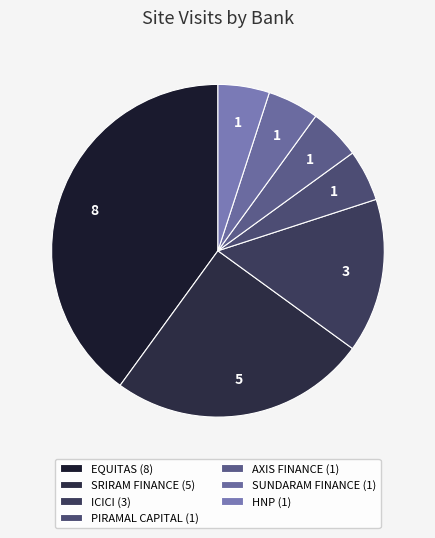

Is it true that EQUITAS is 33% of the pie?

False